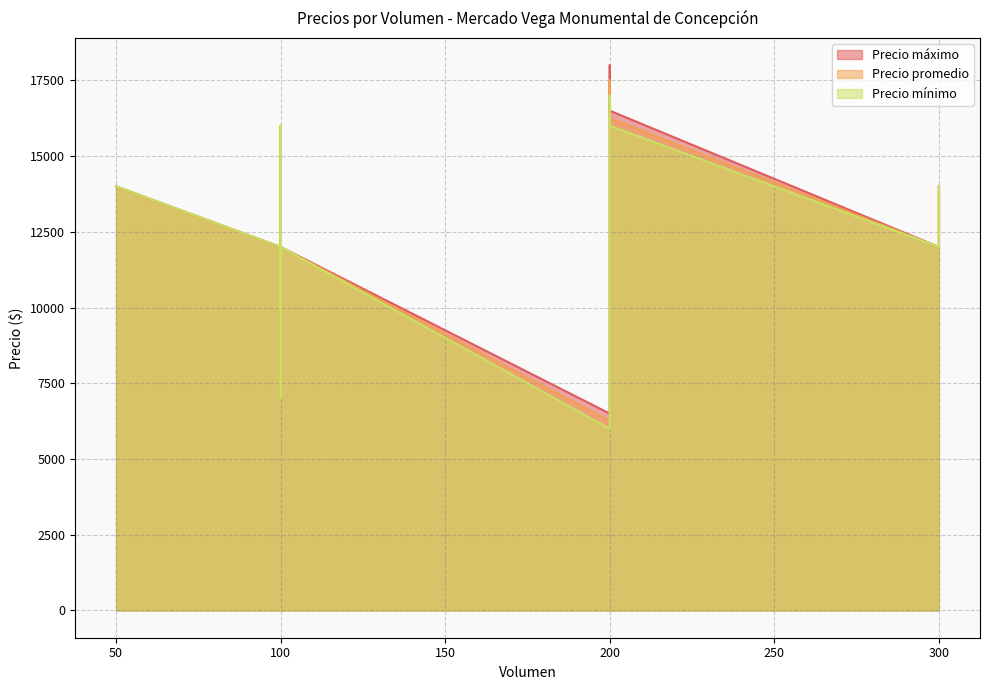

What is the greatest value displayed?

18000